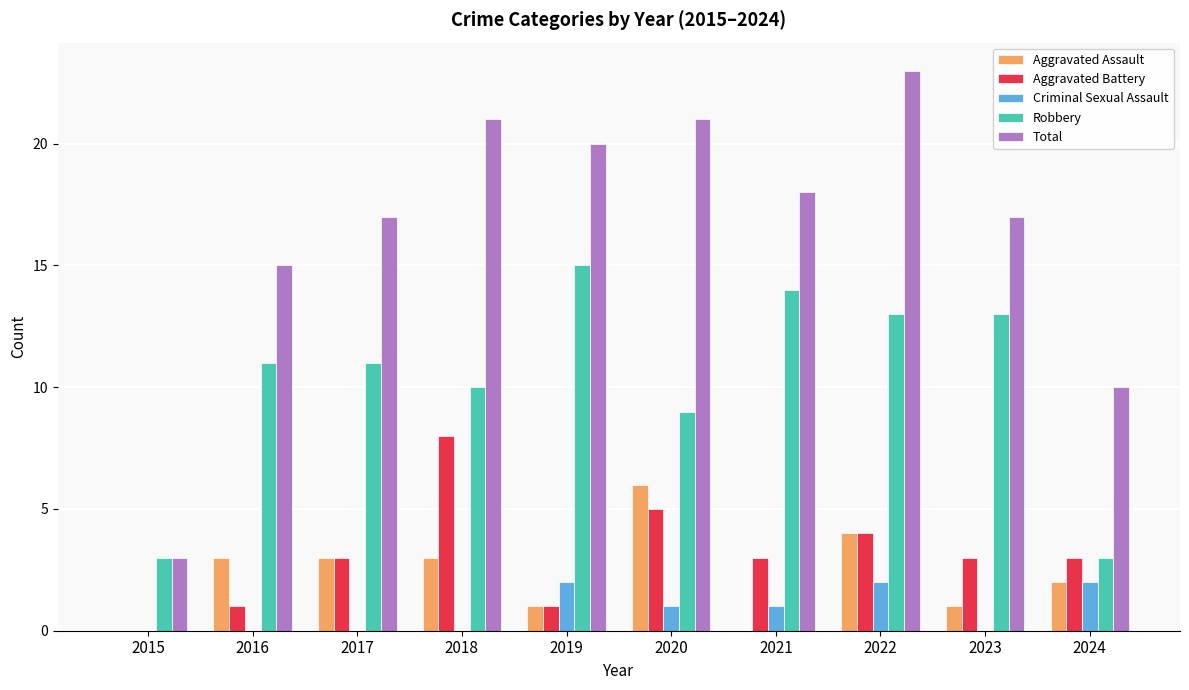

How many distinct data groups are displayed?

5